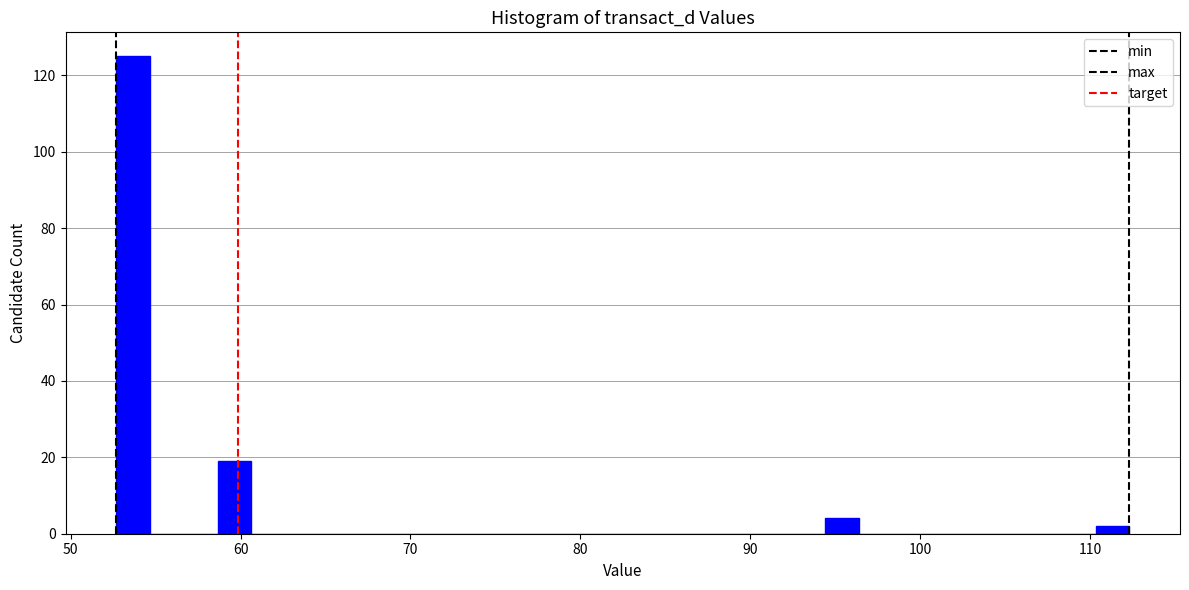

Read against the x-axis, roughly where is the centre of the tallest bar?

54